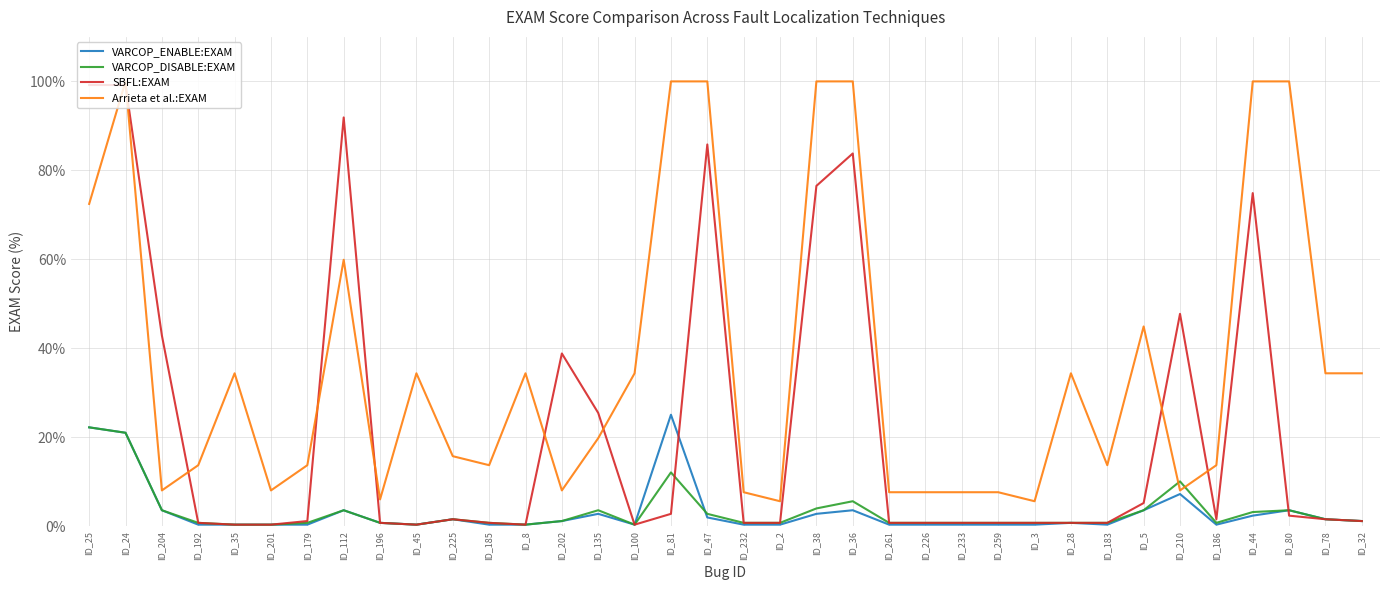

What is the highest value of the Arrieta et al.:EXAM series?

100.0